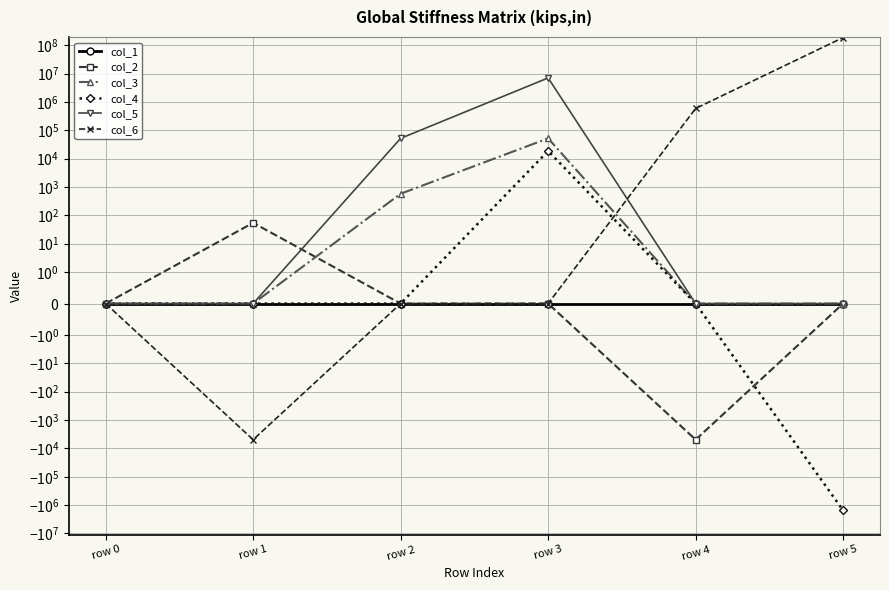

At which category does the chart reach its minimum across all series?

row 5